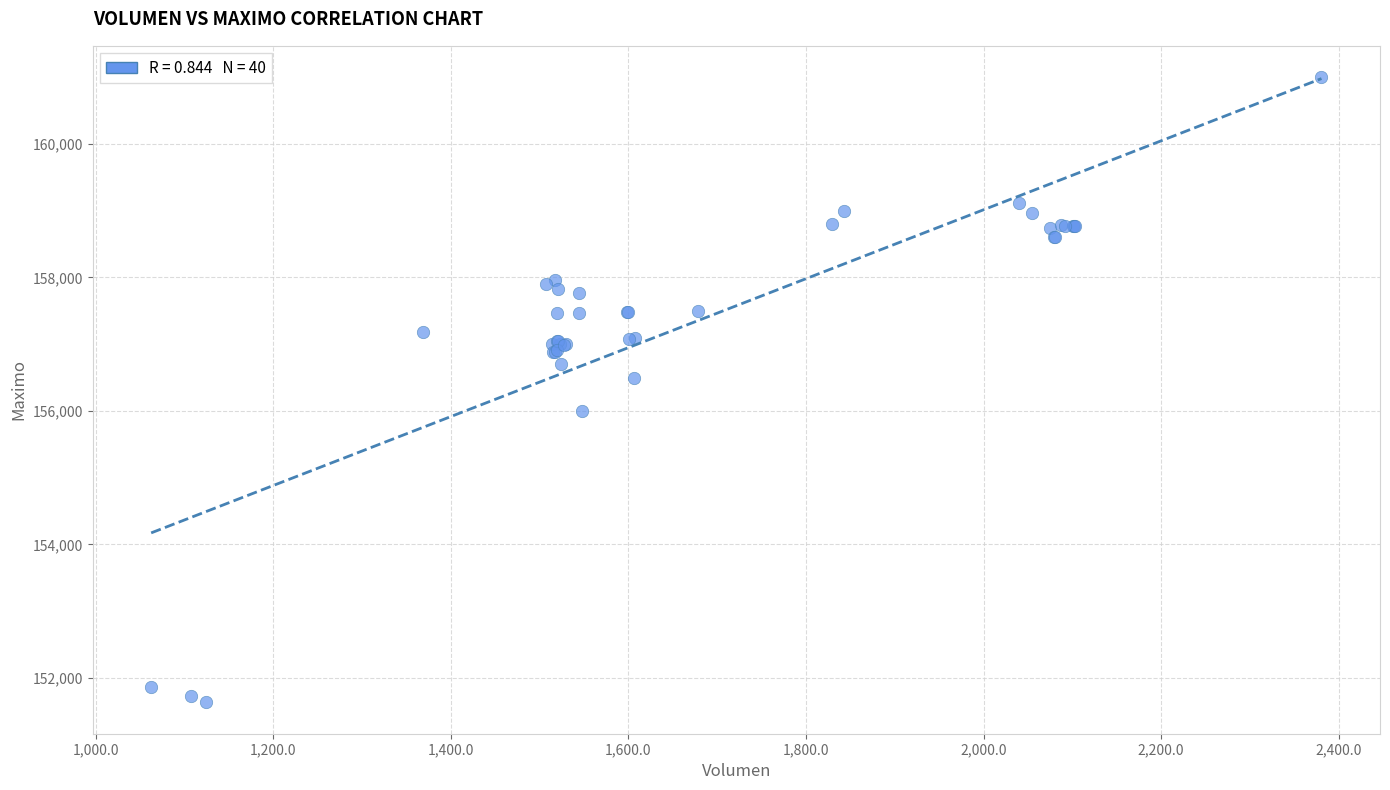

What Y value in the scatter plot is closest to 156316?

156500